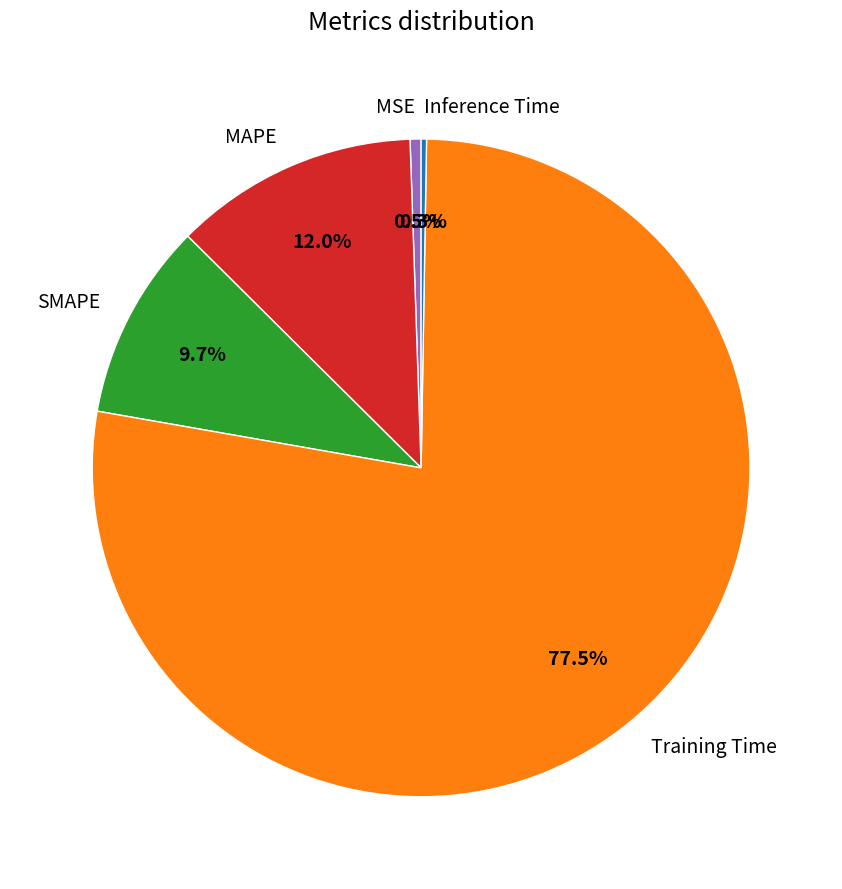

Which slice is the largest?

Training Time